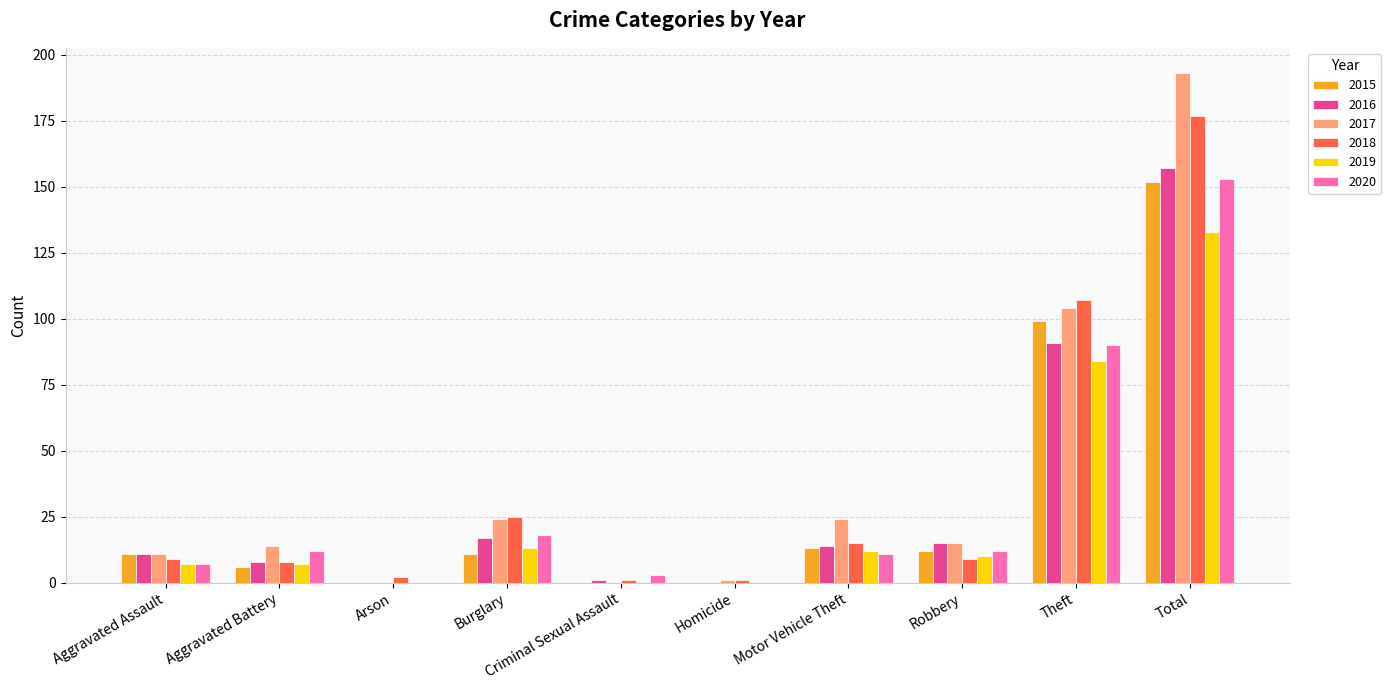

What is the approximate value of 2017 at Motor Vehicle Theft?

24